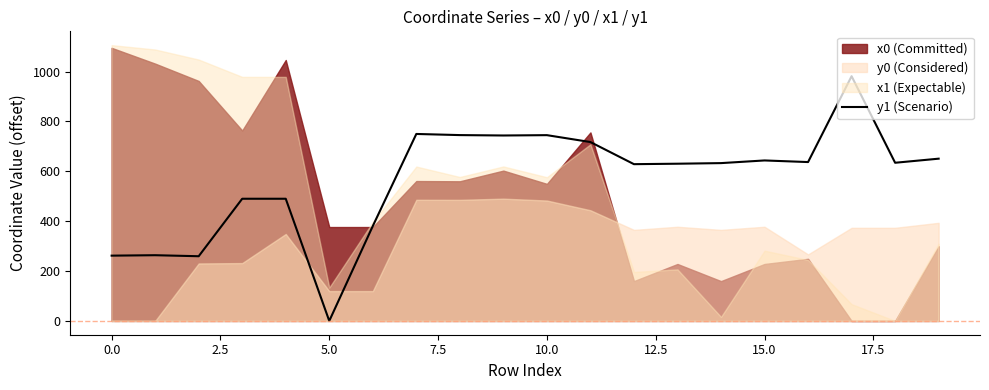

What is the approximate value at 12.5?

380.5